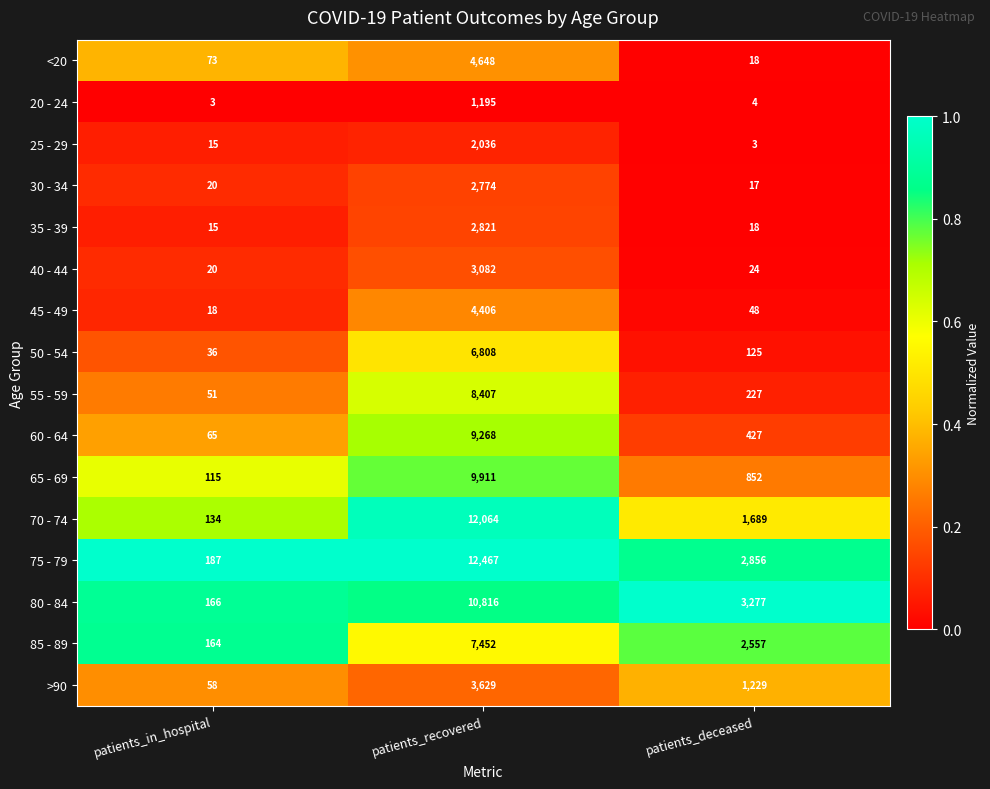

The value of 30 - 34 at patients_recovered is 2774. True or false?

True